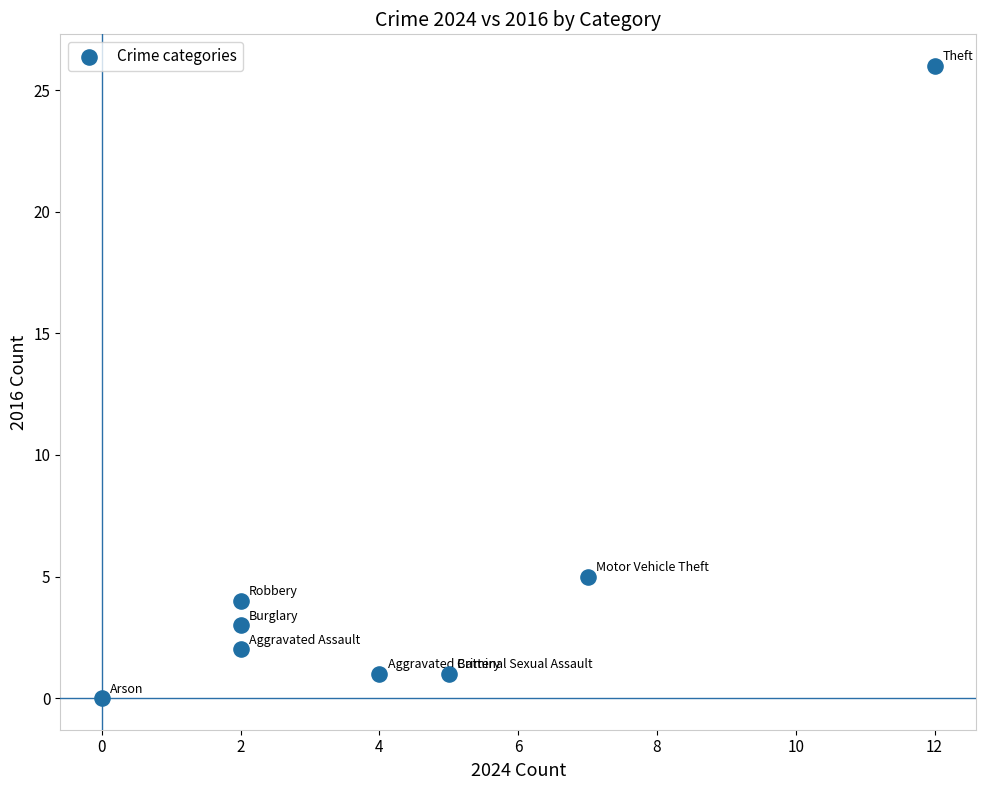

What is the range of X values (max minus min)?

12